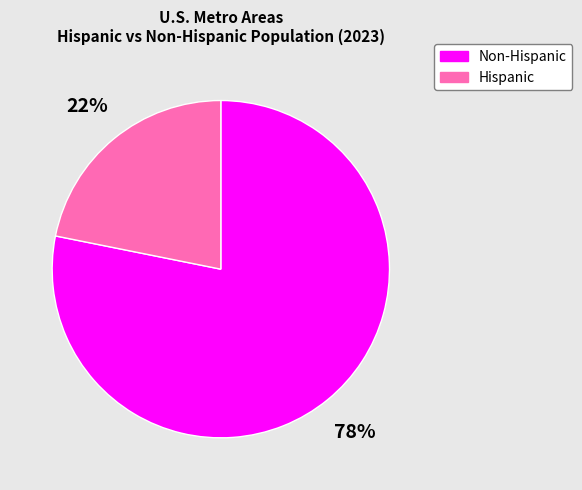

To the nearest percent, what is the difference between the largest and smallest slice percentages?

56%